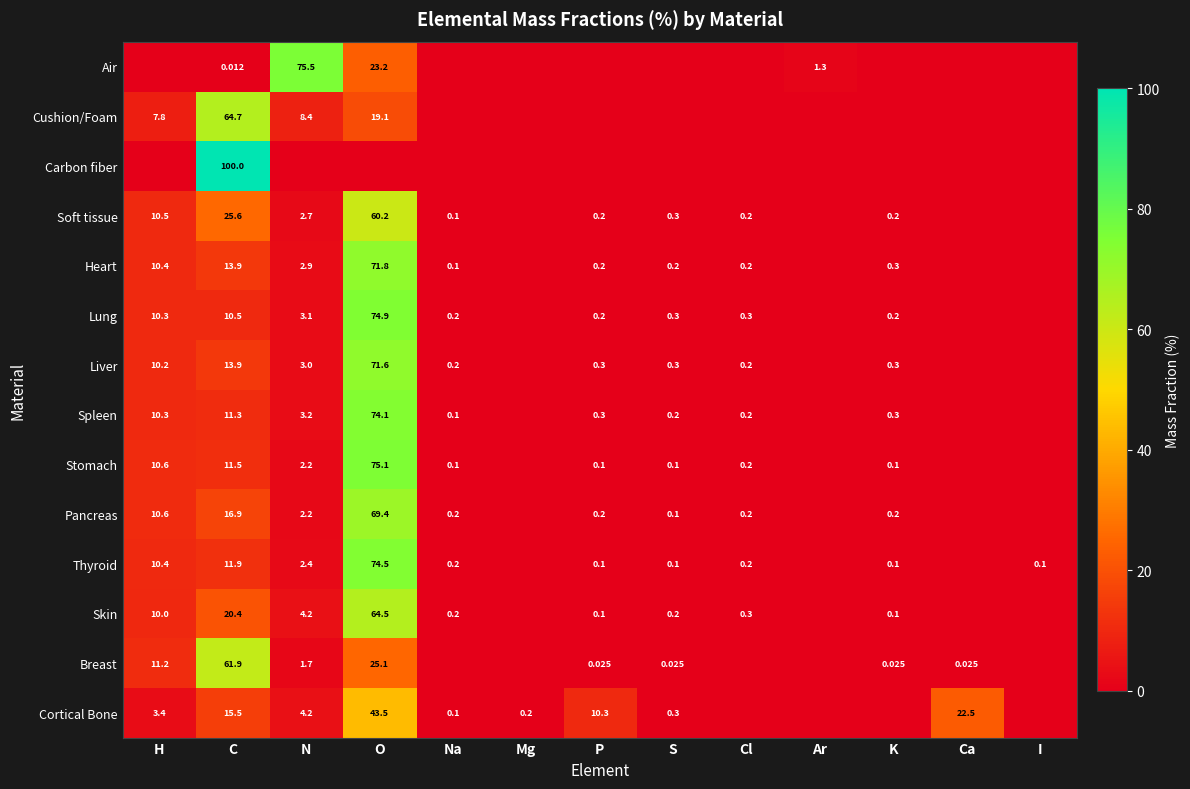

Is the value of Breast at Ca greater than the value of Cushion/Foam at C?

No